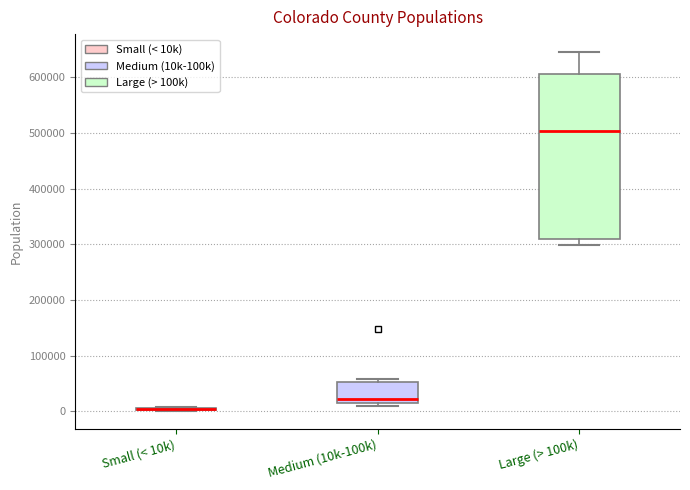

Reading left to right, read every box against the y-axis: the position of its median line, the range the box covers, and the ends of its whiskers. The values are not printed on the chart, so give them approximately, as read against the axis.

Small (< 10k): box collapsed to a line at 0, whiskers 0 to 10000
Medium (10k-100k): median 20000 (just above the box's lower edge), box 20000 to 50000, whiskers 10000 to 60000
Large (> 100k): median 500000, box 310000 to 610000, whiskers 300000 to 650000